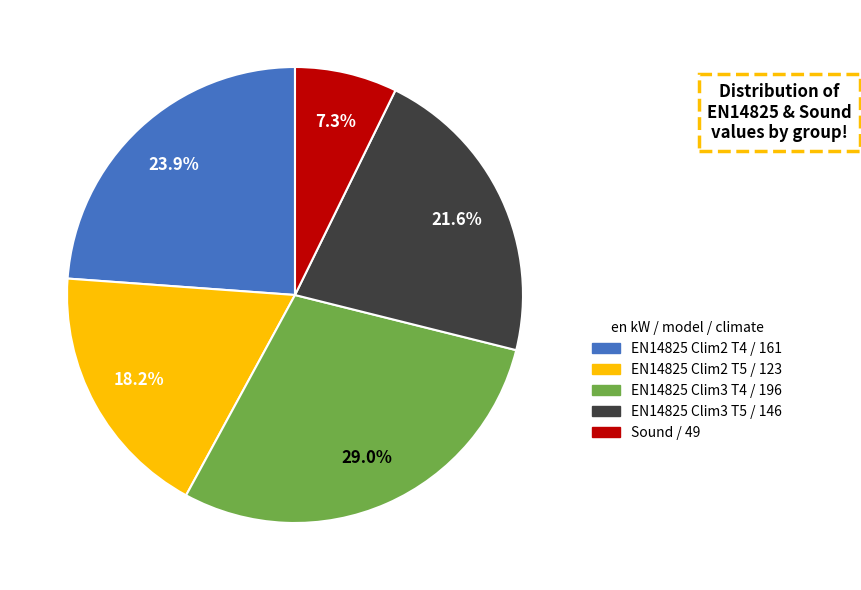

Does any single category account for the majority?

No